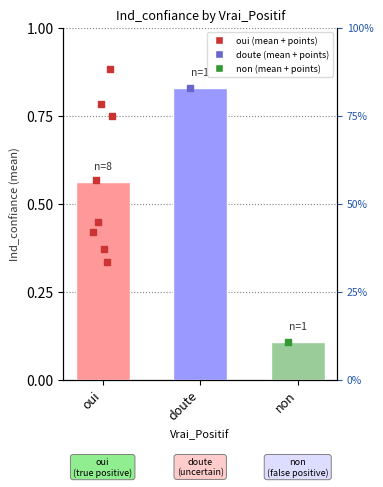

Between 5 and 6, which is larger?

6